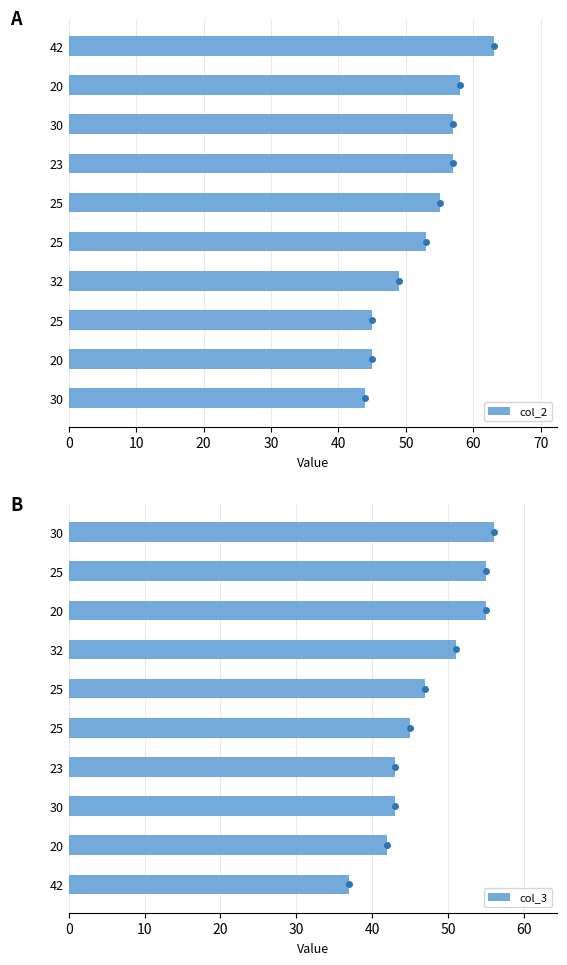

Between 0 and 30, which series saw the biggest shift?

col_3